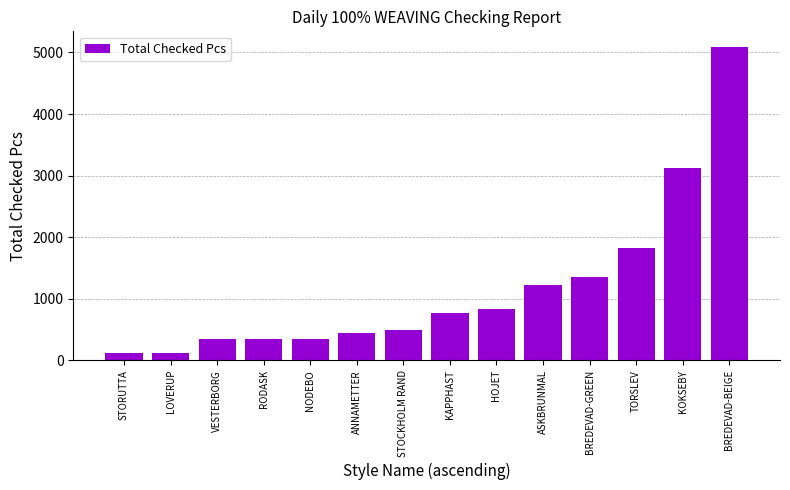

True or false: the data shows 1715 at ASKBRUNMAL.

False